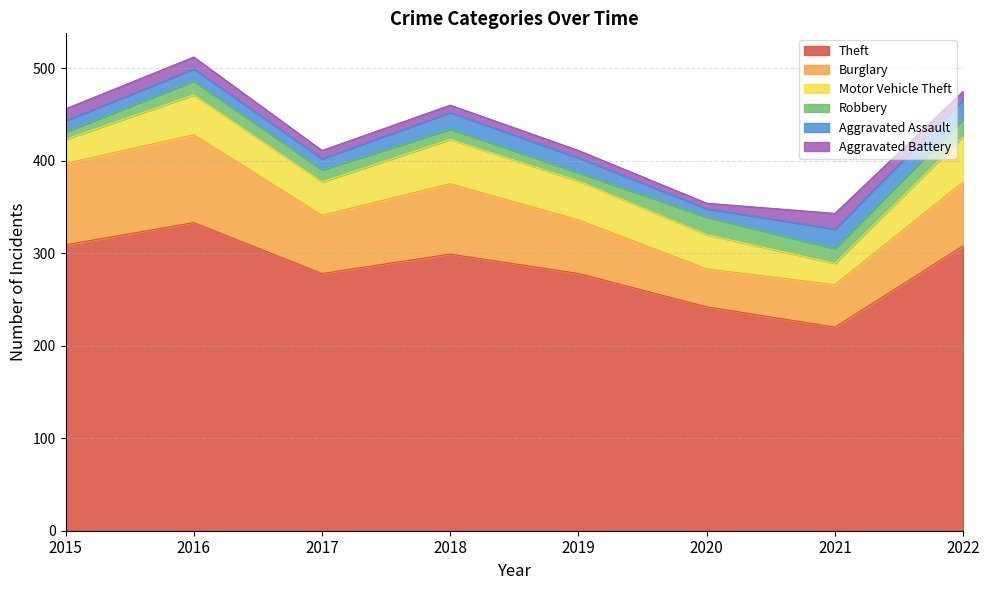

Which series has the largest total across all categories?

Theft